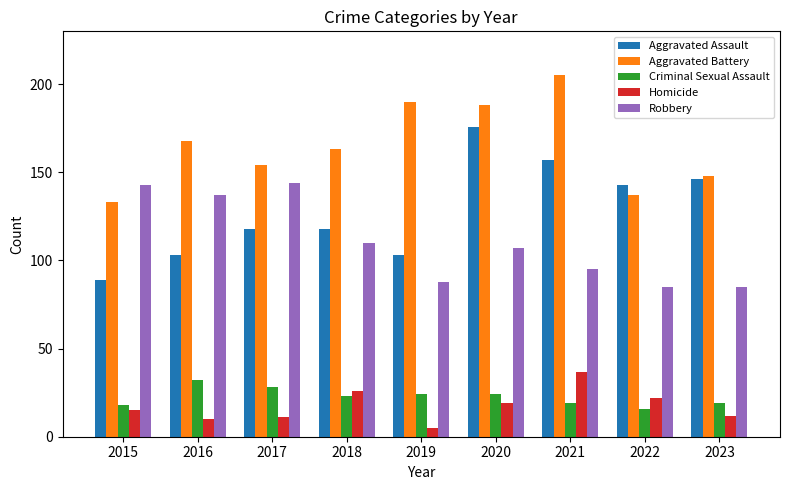

How many series are shown in this chart?

5